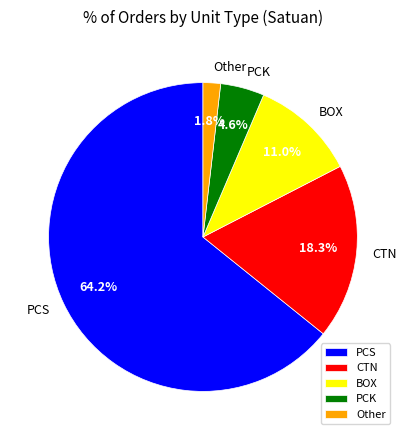

Between PCK and BOX, which is larger?

BOX